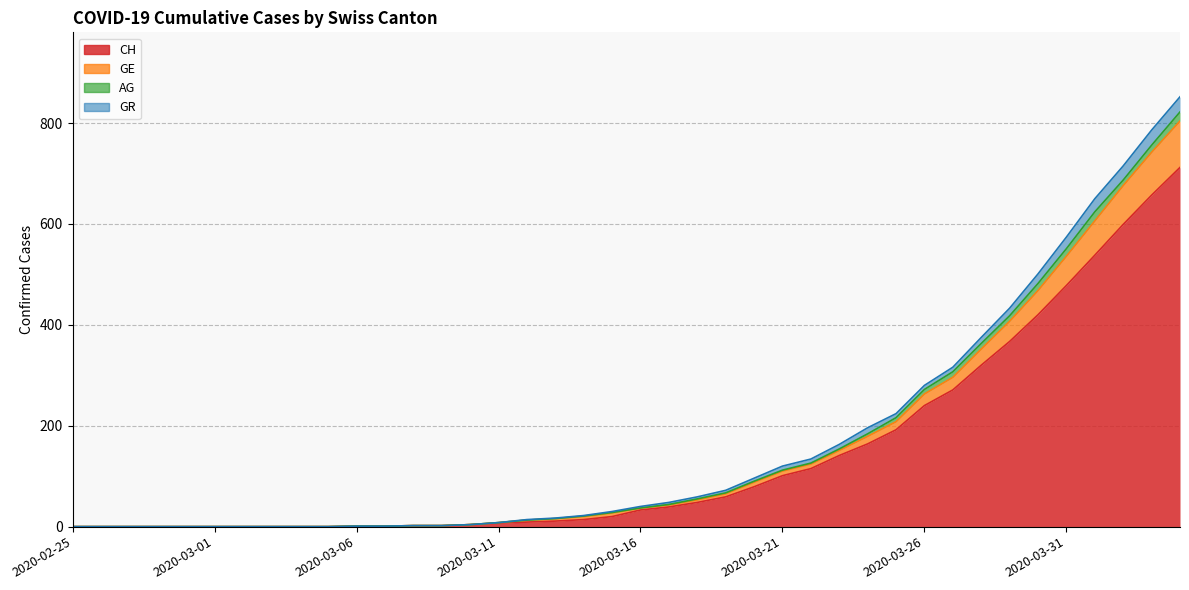

What is the total value across all series at 2020-03-21?

331